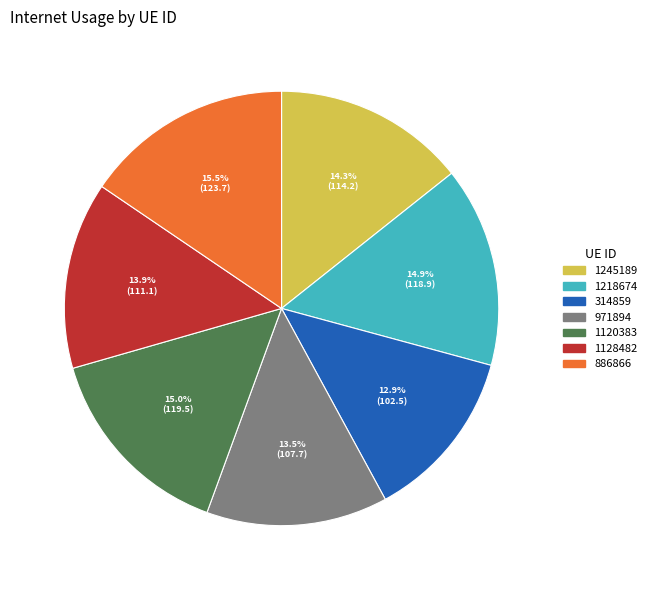

Count the number of slices in the pie.

7